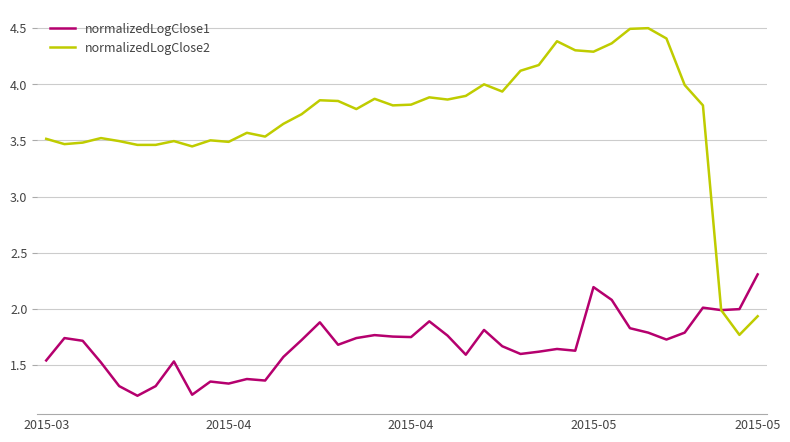

Rank the series by their maximum value, from lowest to highest.

normalizedLogClose1, normalizedLogClose2